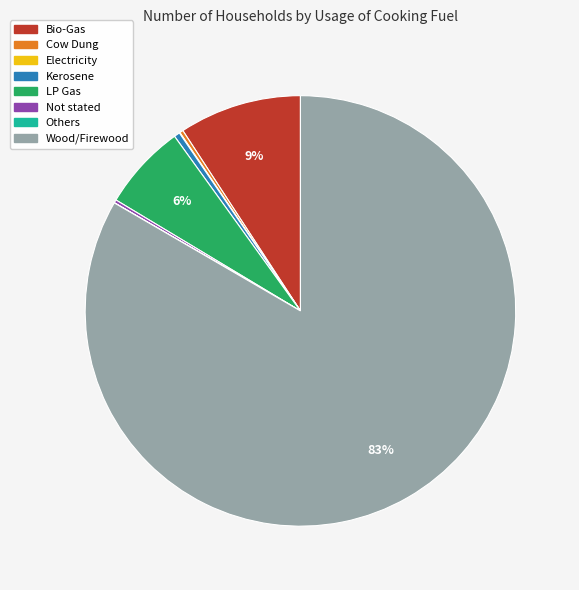

The Wood/Firewood slice represents 74% of the pie. True or false?

False